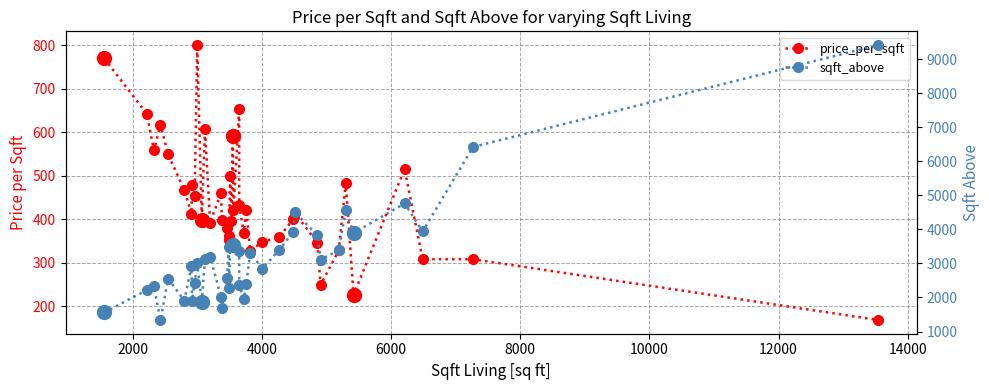

Which series has the widest spread of values?

sqft_above